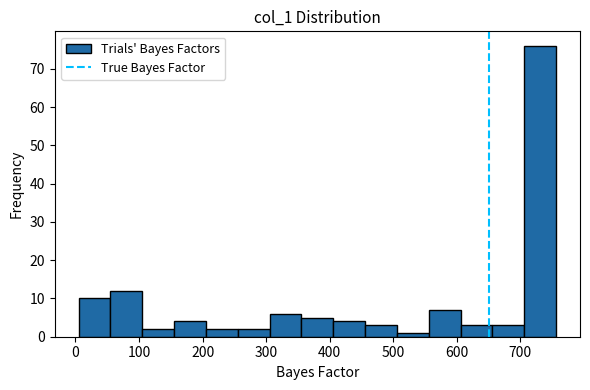

Reading left to right, list every bar in this chart as the range it spans on the x-axis followed by its height. Neither the bar edges nor the heights are printed on the chart, so give them approximately, as read against the axes.

10 to 60: 10
60 to 110: 12
110 to 160: 2
160 to 210: 4
210 to 260: 2
260 to 310: 2
310 to 360: 6
360 to 410: 5
410 to 460: 4
460 to 510: 3
510 to 560: 1
560 to 610: 7
610 to 660: 3
660 to 710: 3
710 to 760: 76